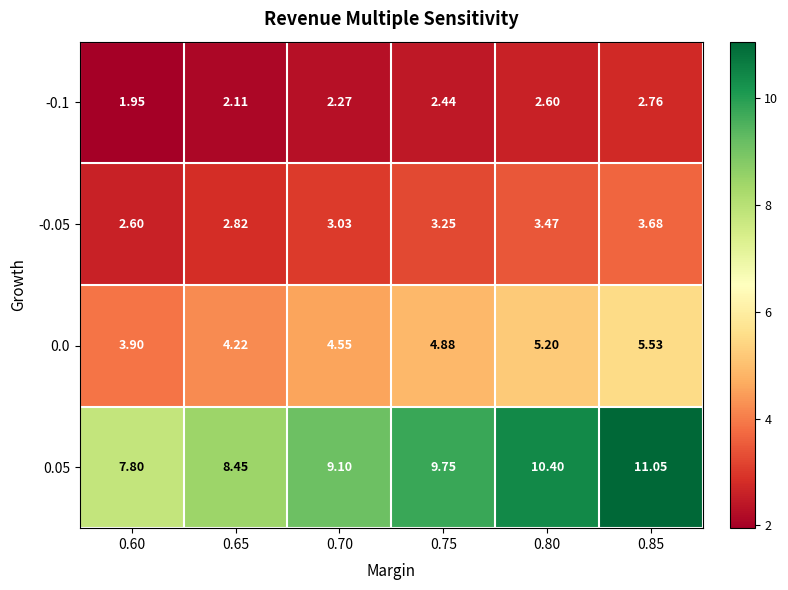

Is the value of 0.0 at 0.85 greater than the value of -0.1 at 0.70?

Yes